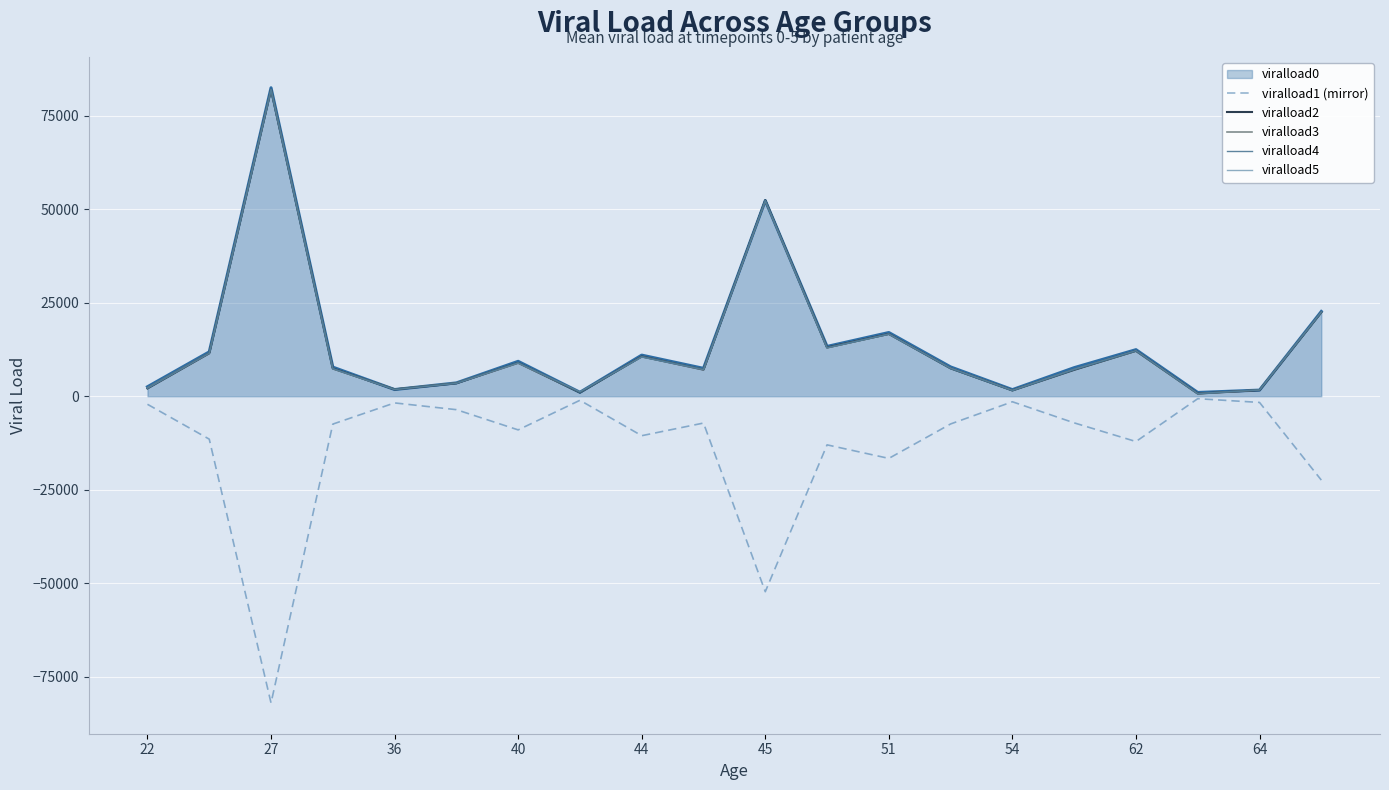

What is the maximum value shown in the chart?

82501.9